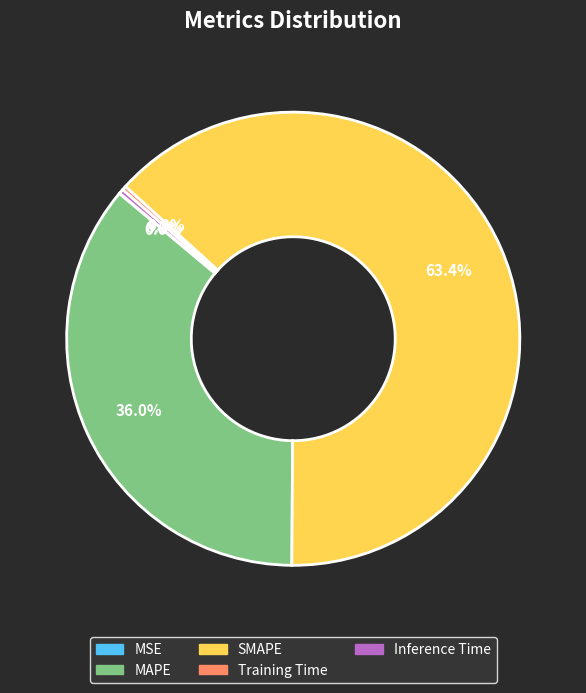

To the nearest percent, what percentage of the pie is MAPE?

36%